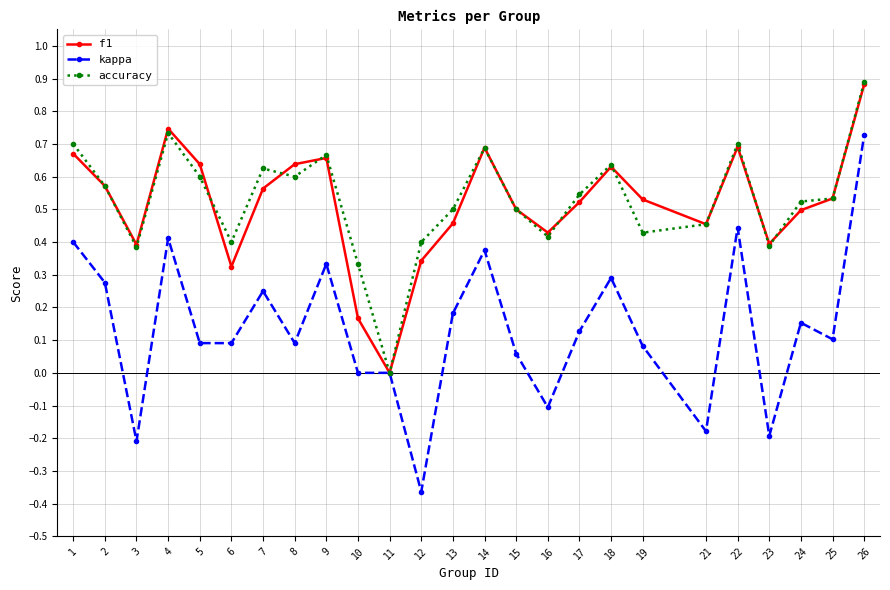

Is the value of kappa at 25 greater than the value of f1 at 25?

No